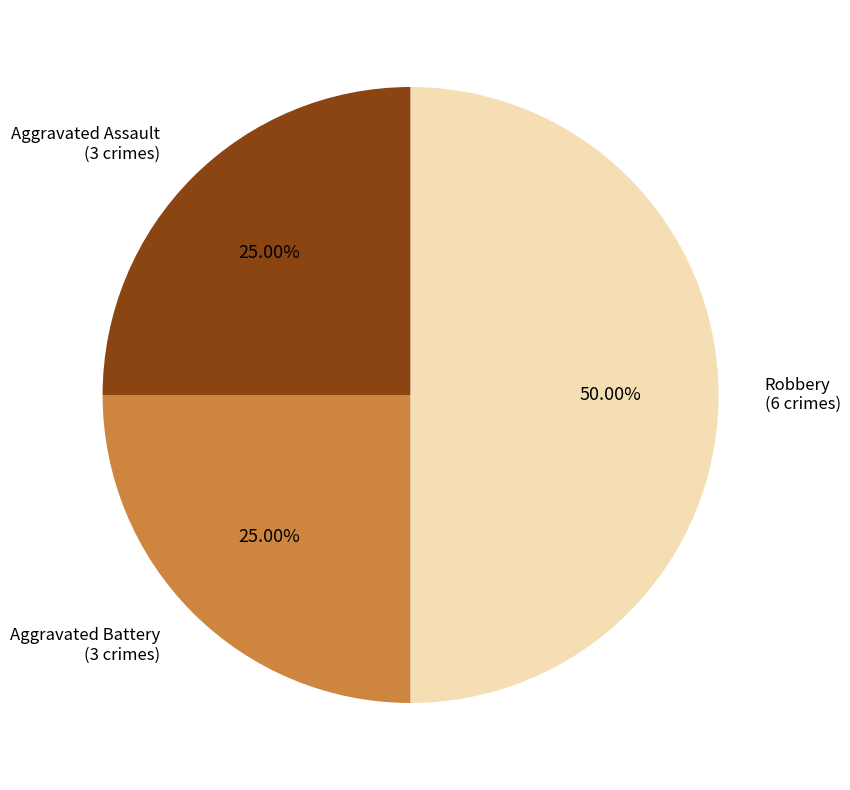

Which slice is the largest?

Robbery